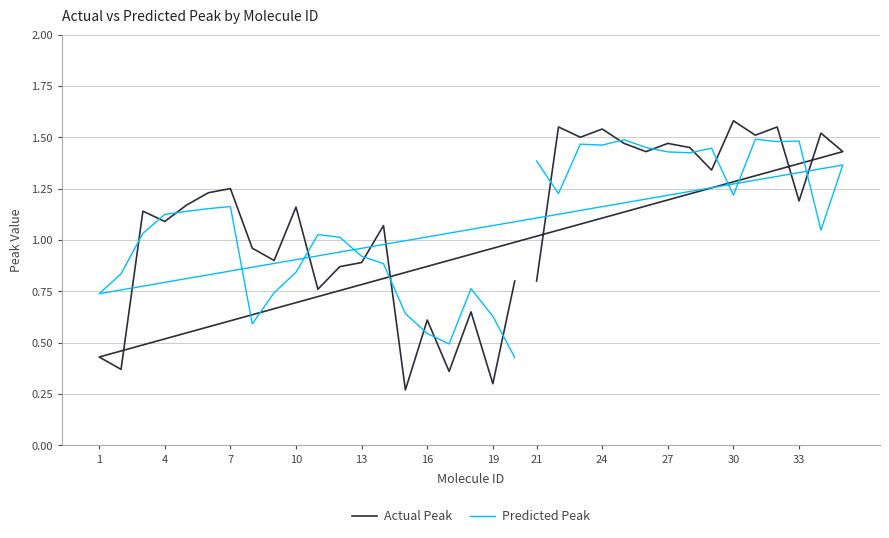

What is the spread (max minus min) of values at 33?

0.3